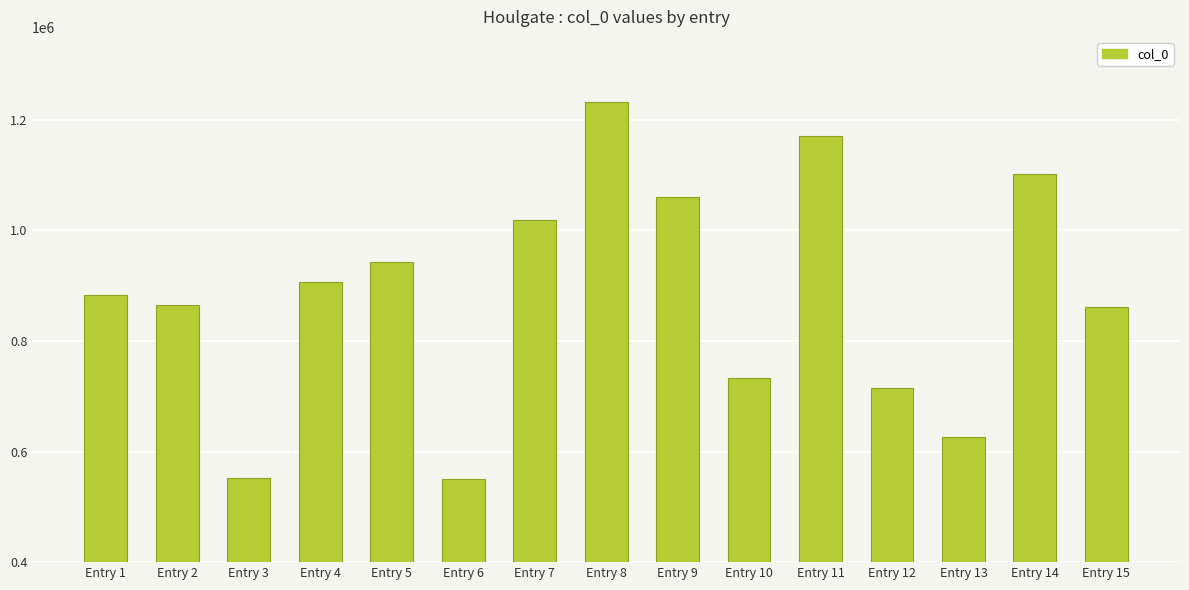

What is the sum of the values at Entry 11 and Entry 15?

2030617